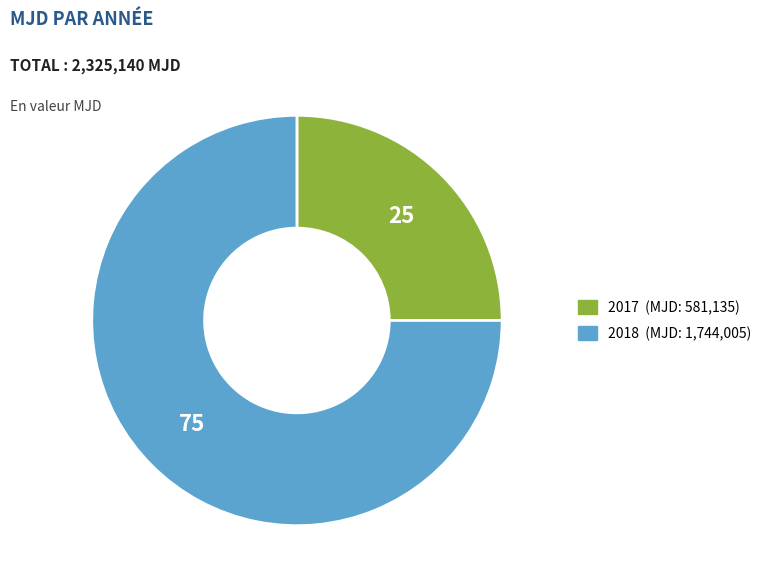

Count the number of slices in the pie.

2